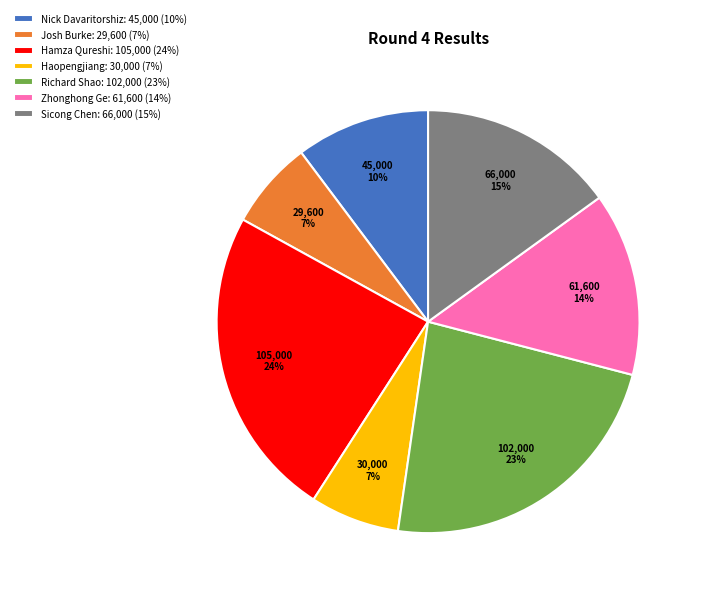

Do Haopengjiang: 30,000 (7%) and Richard Shao: 102,000 (23%) together represent more than half of the pie?

No